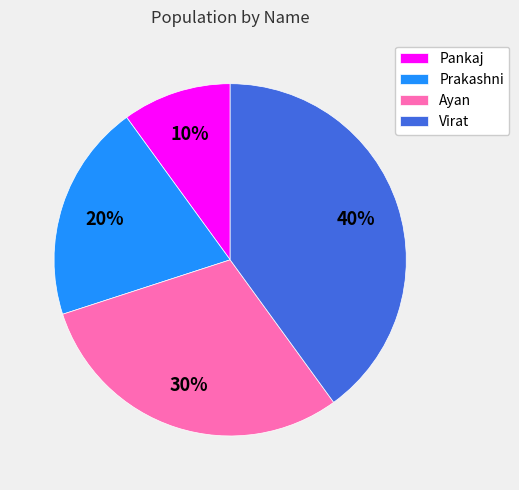

Does any single category account for the majority?

No